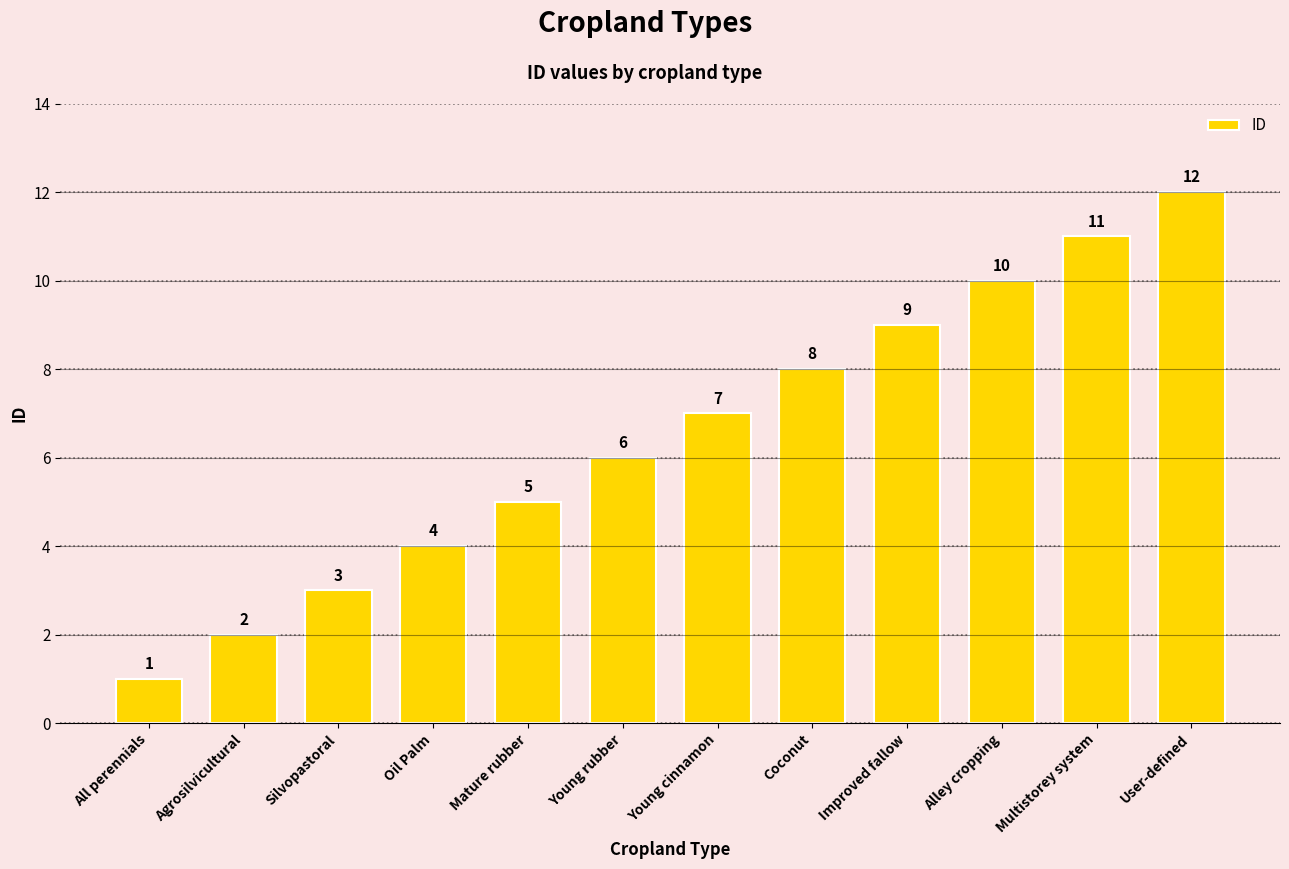

Are the bars grouped side by side (vs. stacked)?

No